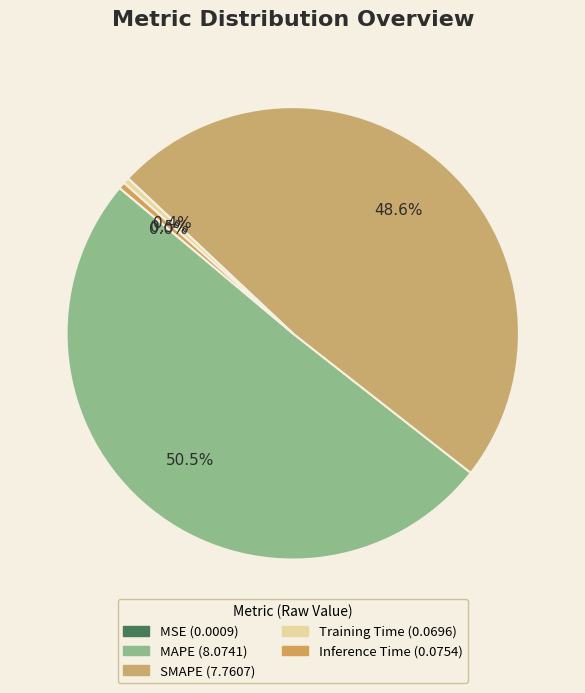

How many slices are in this pie chart?

5